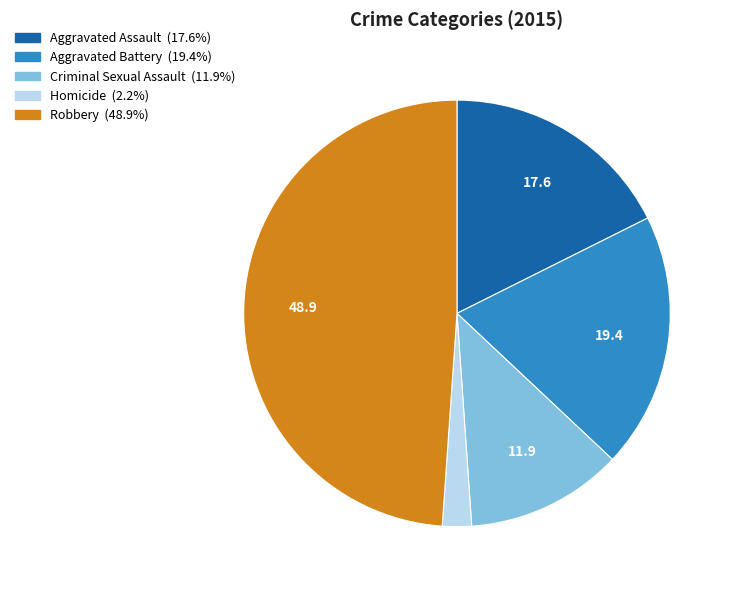

Between Homicide and Aggravated Battery, which is larger?

Aggravated Battery